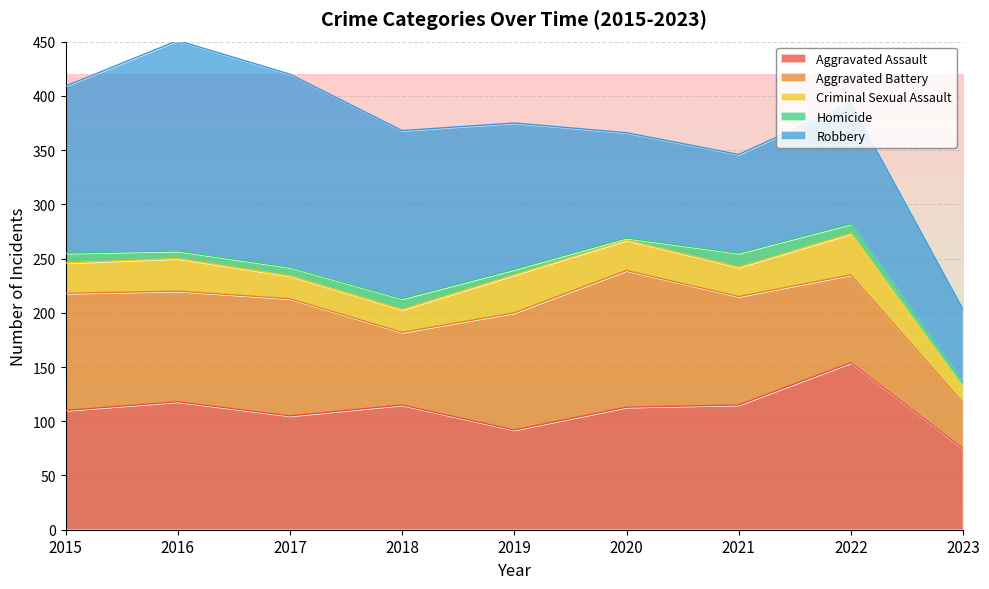

Does the chart display data point markers on the line(s)?

No